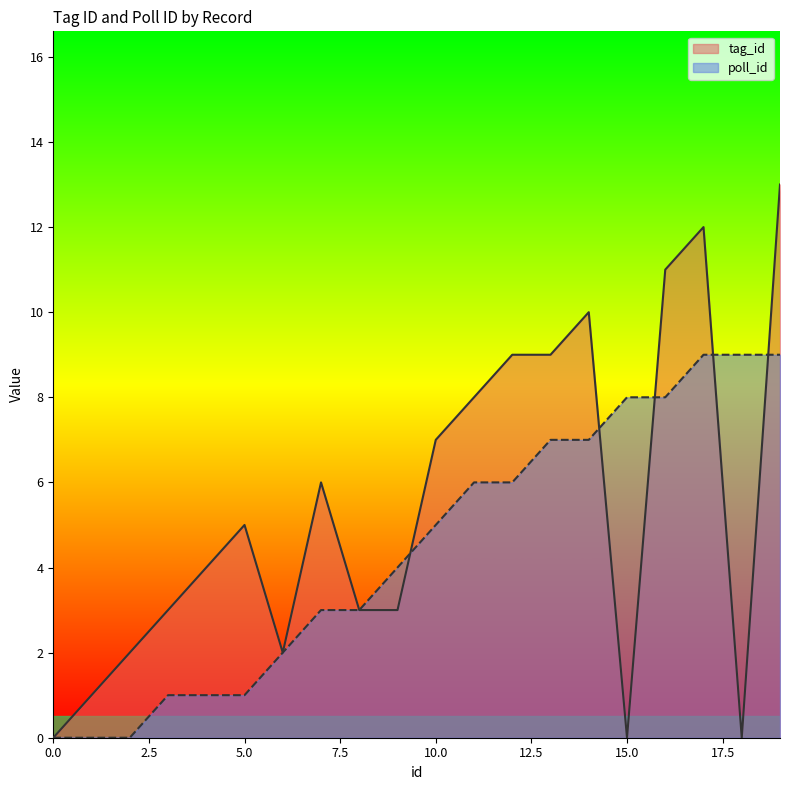

Which series has the largest total across all categories?

tag_id